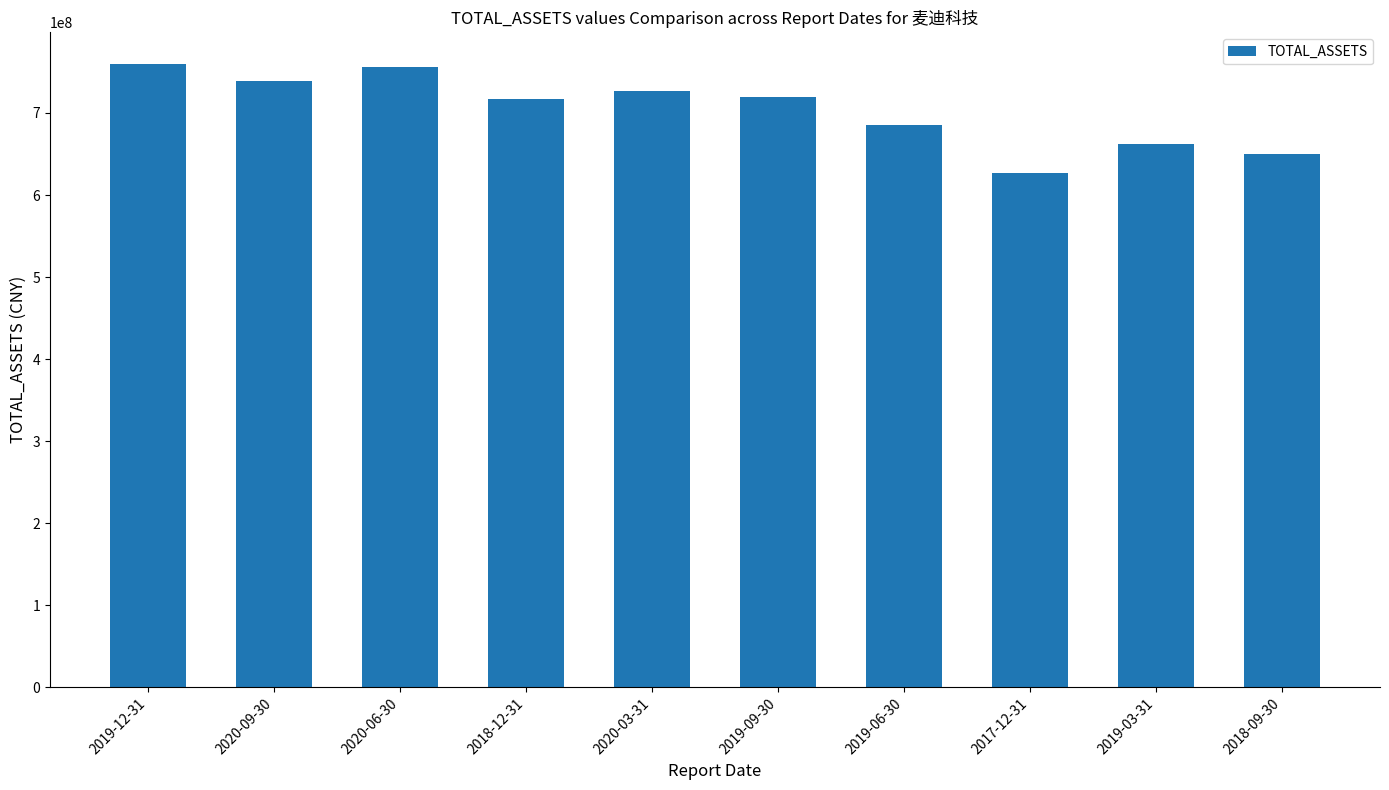

What is the label of the 8th bar from the right?

2020-06-30